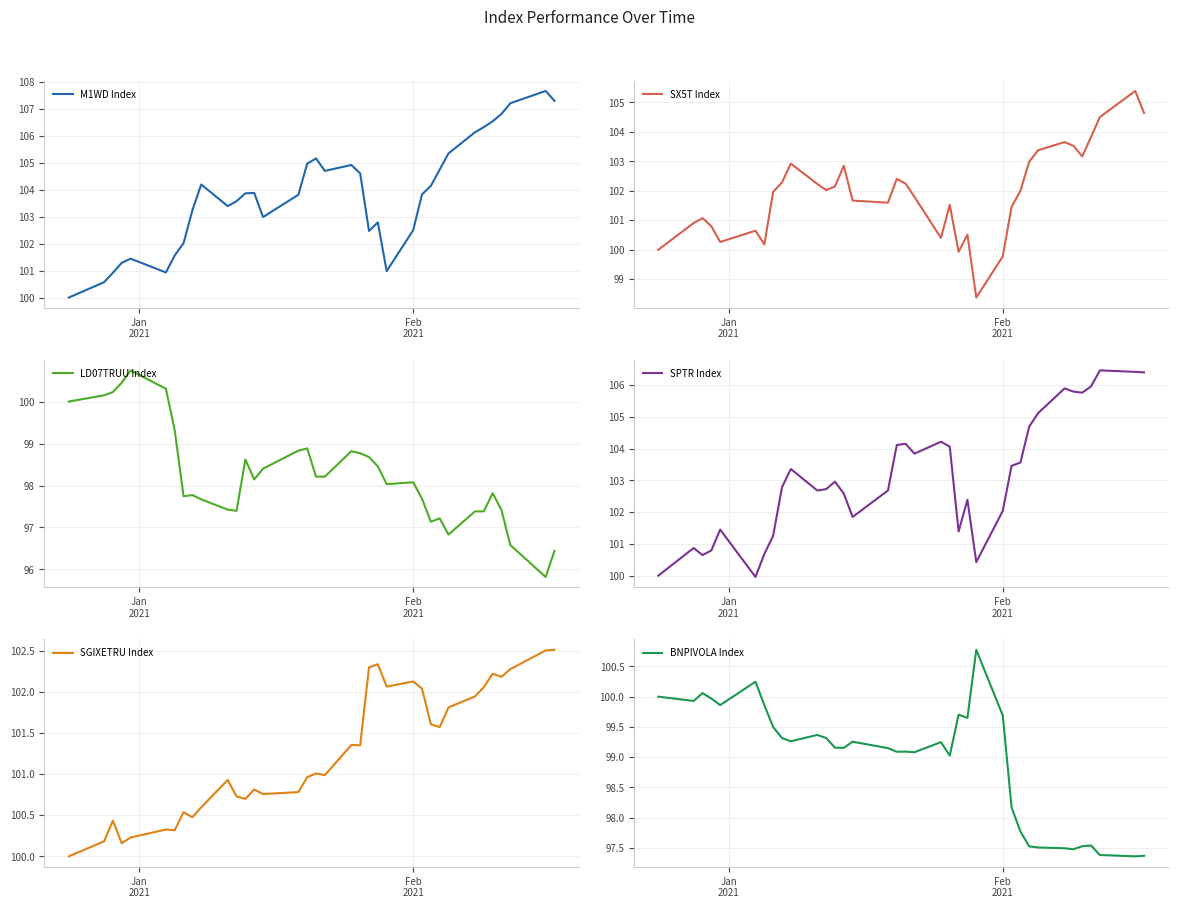

True or false: M1WD Index and SPTR Index cross at least once.

True